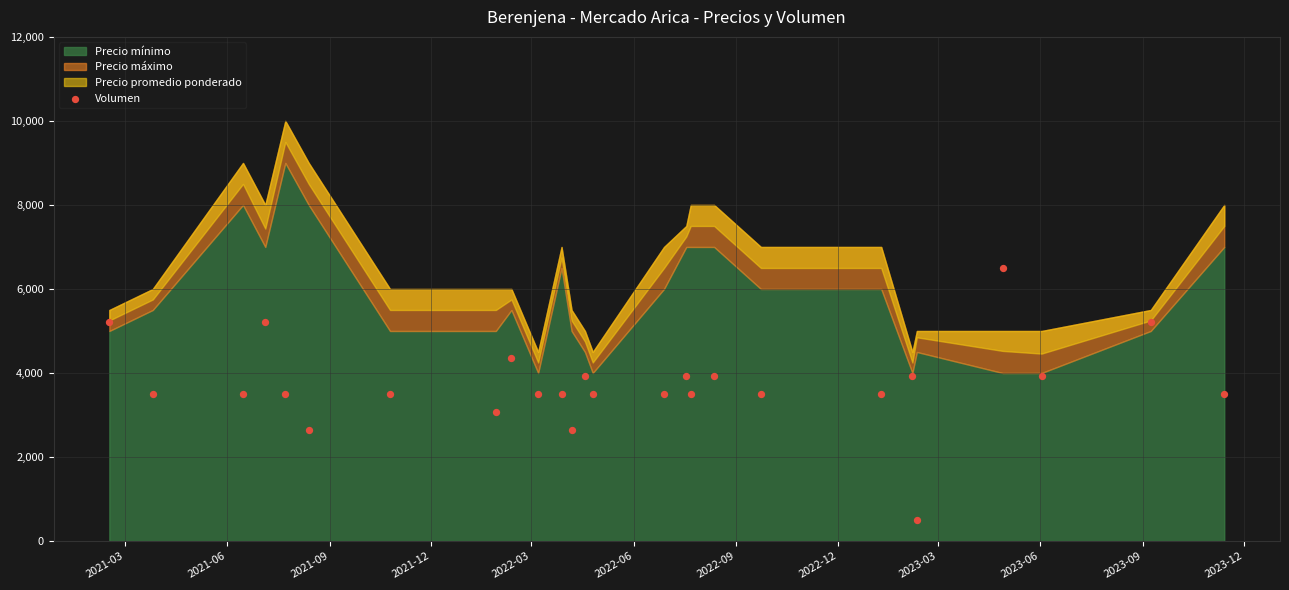

What is the range of Y values (max minus min)?

6000.0